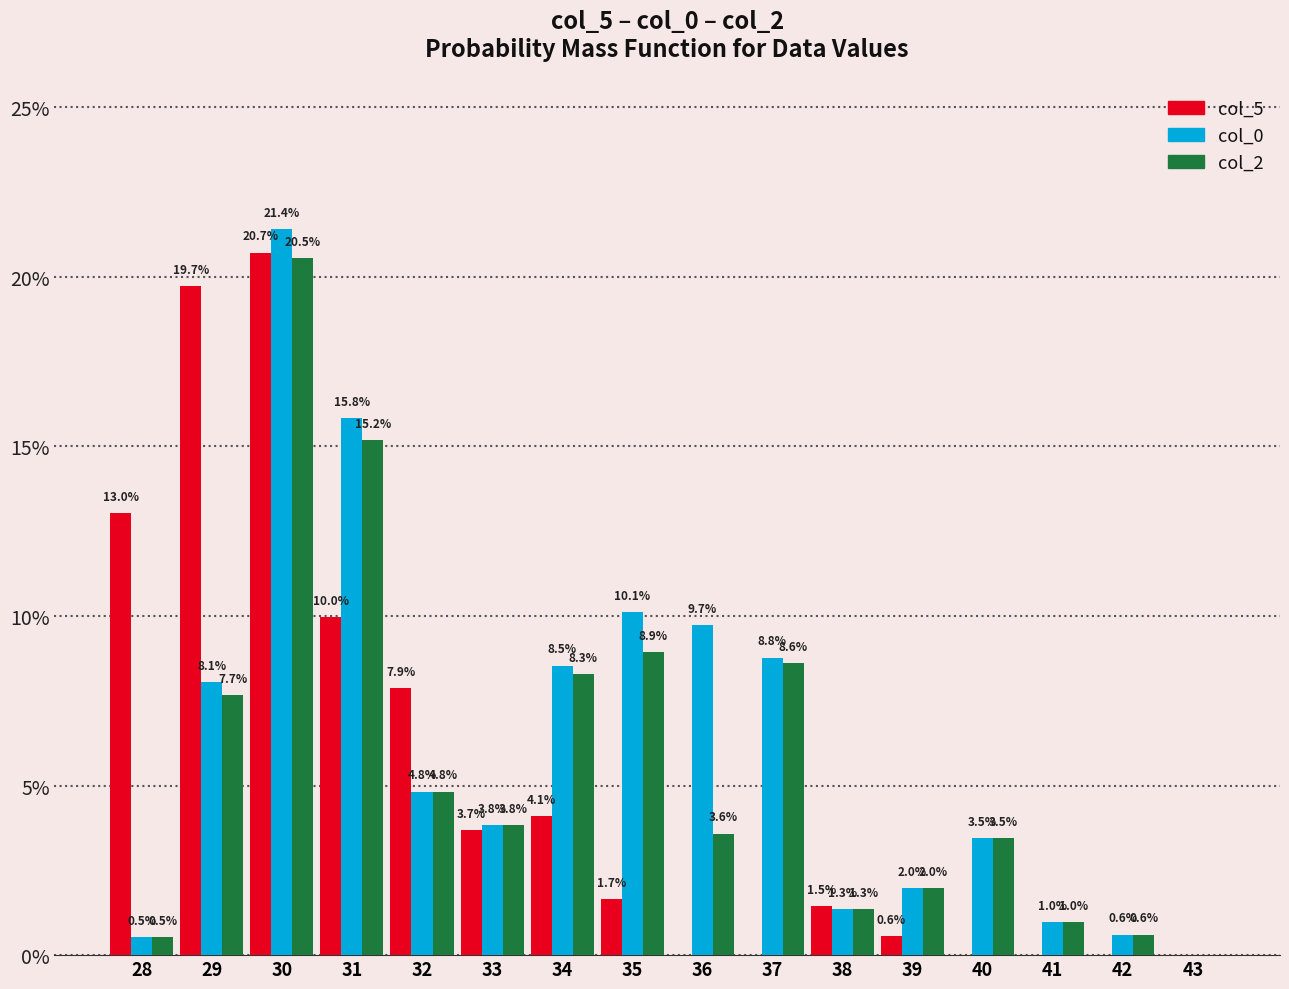

Which series has the widest spread of values?

col_0